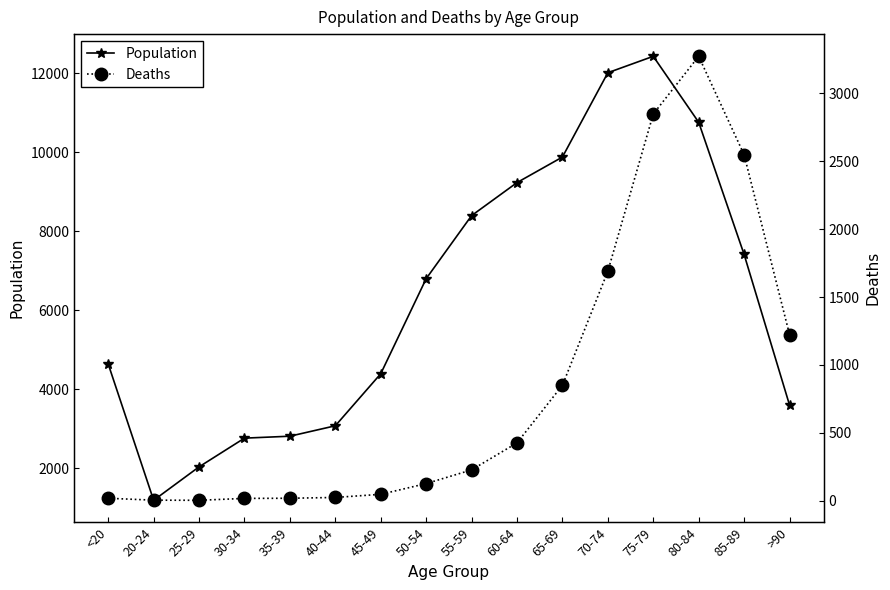

Reading left to right, list all the values displayed in this chart.

Population: <20=4641	20-24=1191	25-29=2038	30-34=2765	35-39=2814	40-44=3078	45-49=4396	50-54=6803	55-59=8400	60-64=9236	65-69=9883	70-74=12018	75-79=12434	80-84=10764	85-89=7417	>90=3604
Deaths: <20=18	20-24=4	25-29=3	30-34=17	35-39=18	40-44=24	45-49=47	50-54=126	55-59=227	60-64=426	65-69=850	70-74=1690	75-79=2848	80-84=3273	85-89=2548	>90=1224